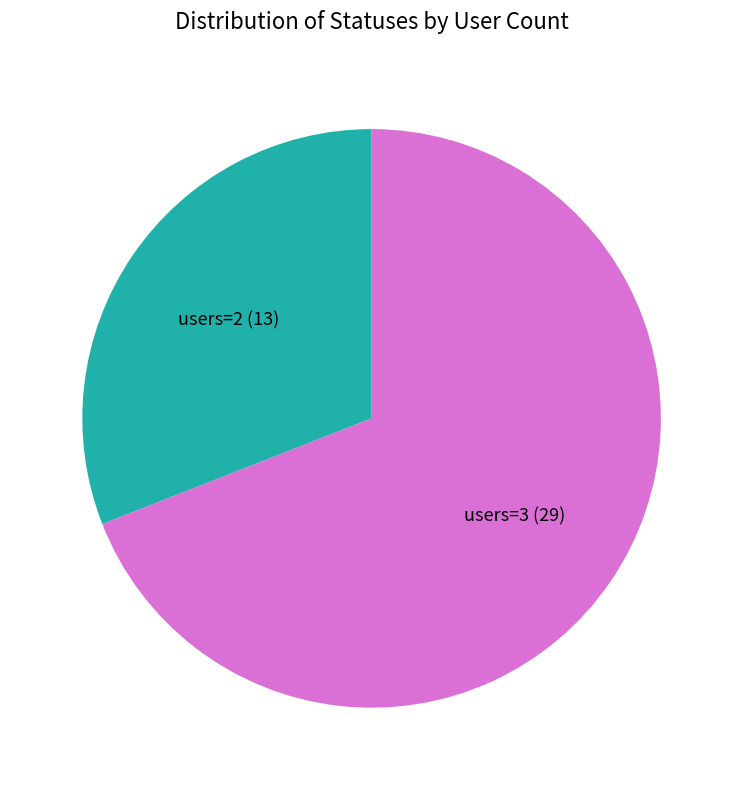

Which category has the biggest portion of the pie?

users=3 (29)